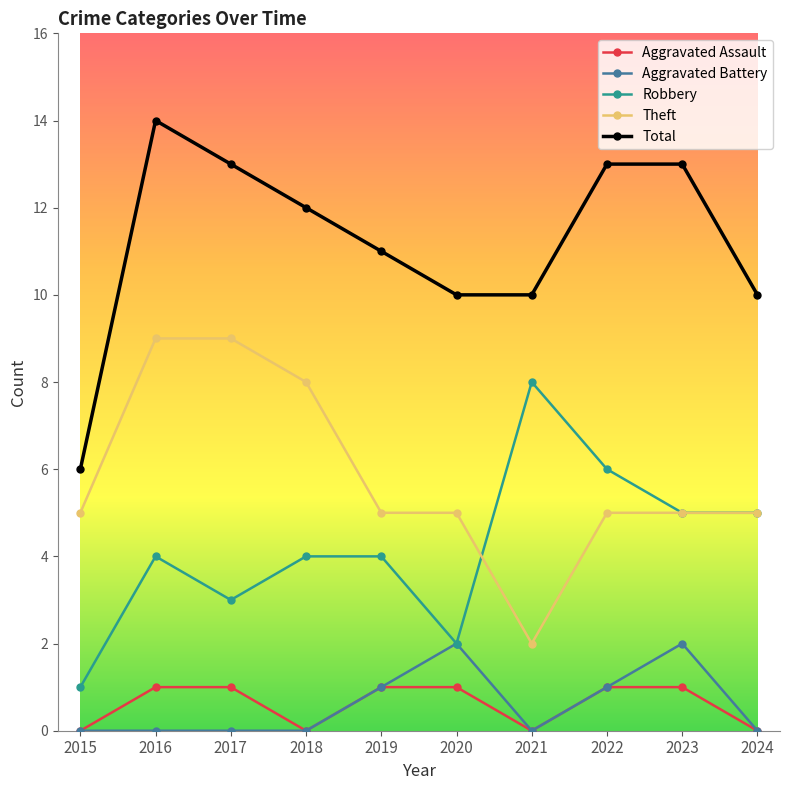

Reading left to right, what are all the values shown in this chart?

Aggravated Assault: 0	1	1	0	1	1	0	1	1	0
Aggravated Battery: 0	0	0	0	1	2	0	1	2	0
Robbery: 1	4	3	4	4	2	8	6	5	5
Theft: 5	9	9	8	5	5	2	5	5	5
Total: 6	14	13	12	11	10	10	13	13	10